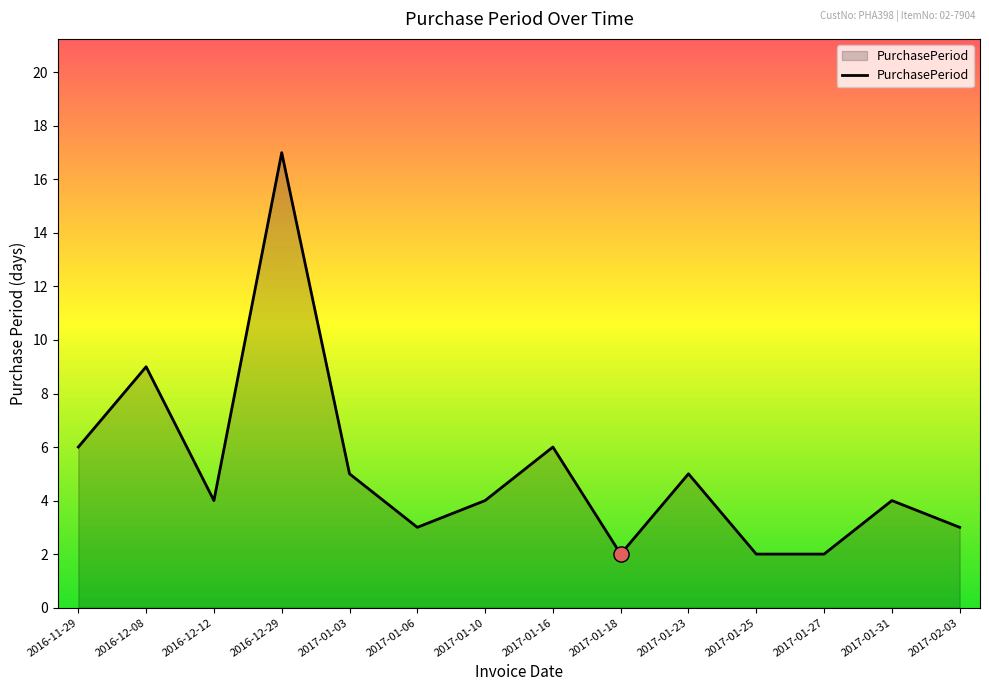

Between 2017-02-03 and 2017-01-18, which is larger?

2017-02-03